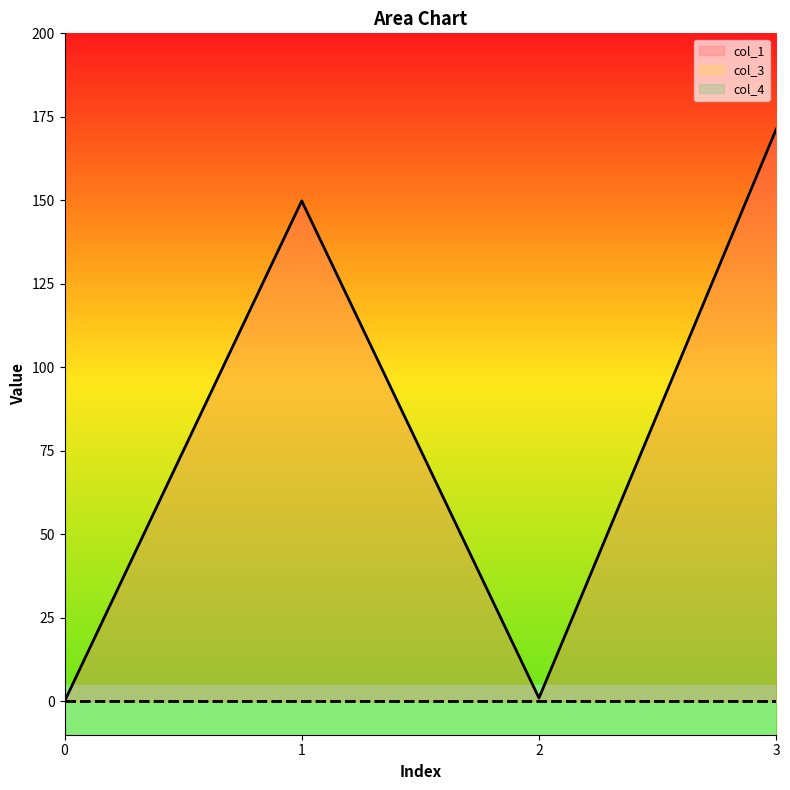

List the labels in order of col_1 value, largest first.

3, 1, 2, 0